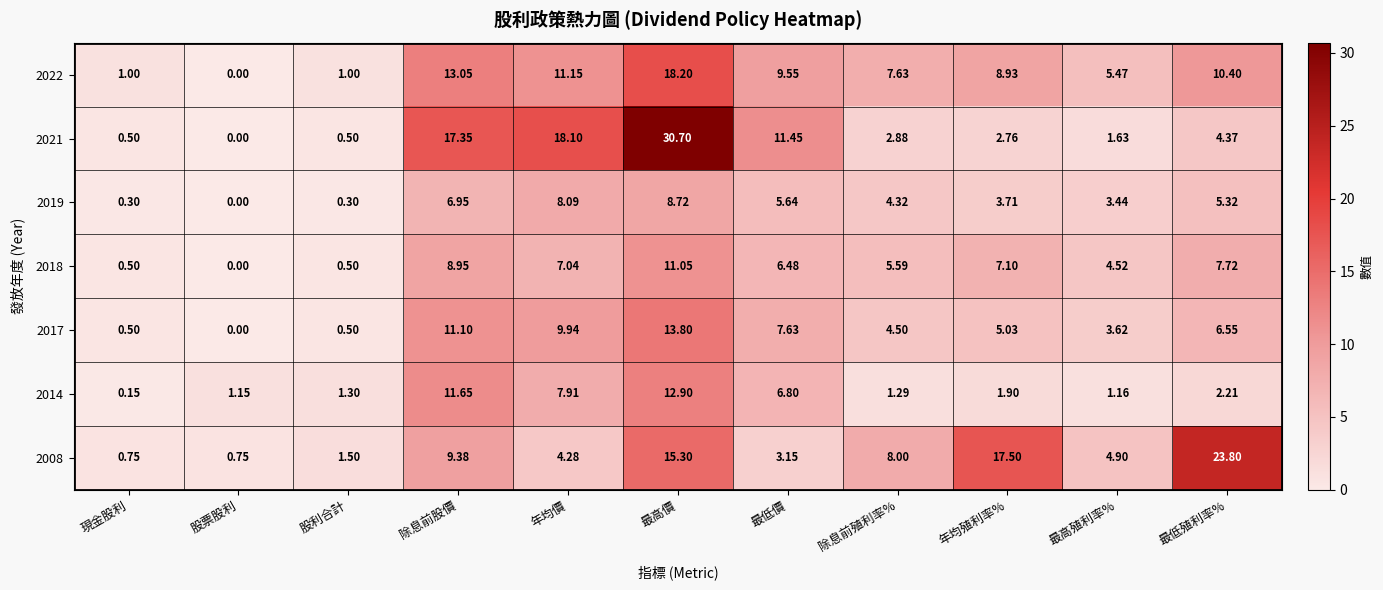

Where is 2021 nearest to the value 15?

除息前股價